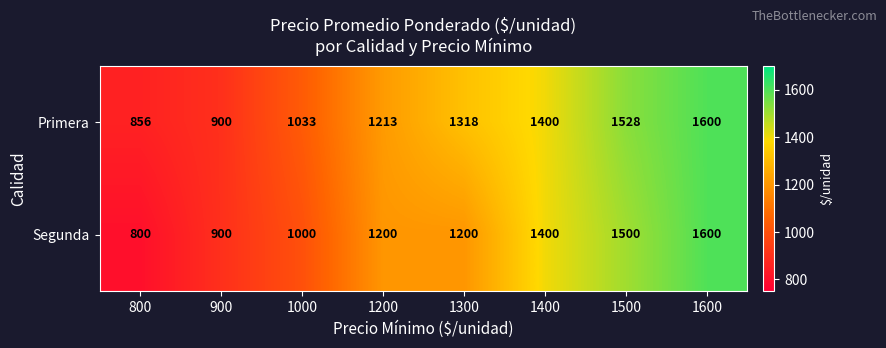

Rank the categories by Primera value from lowest to highest.

800, 900, 1000, 1200, 1300, 1400, 1500, 1600